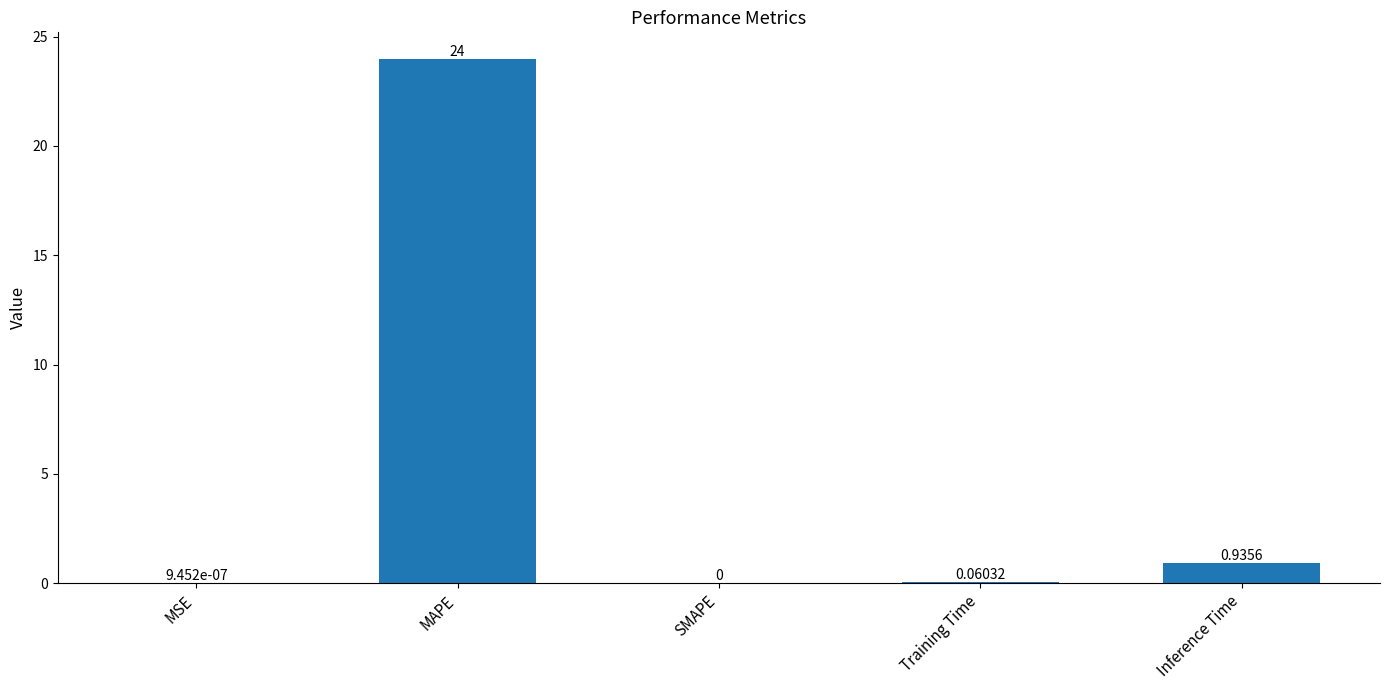

What is the sum of all values?

25.0